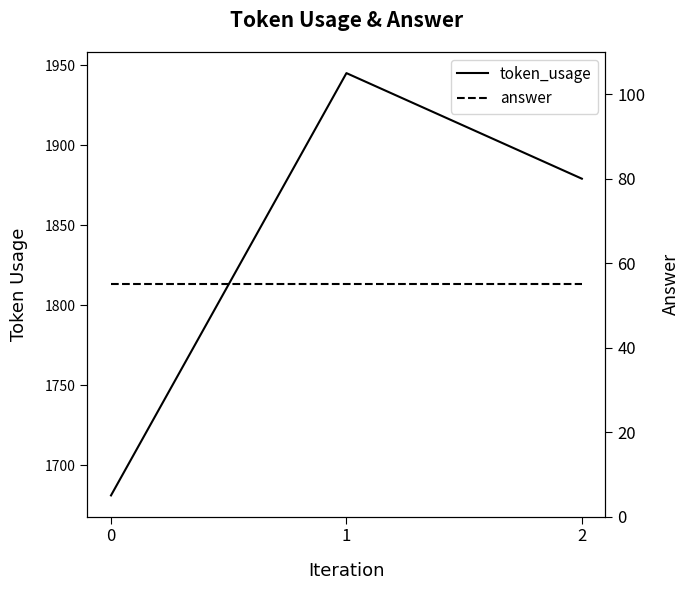

True or false: answer has a value of 55 at 2.

True